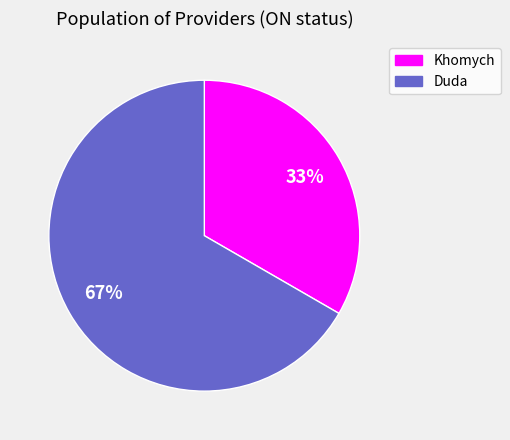

What is the largest slice in the pie chart?

Duda